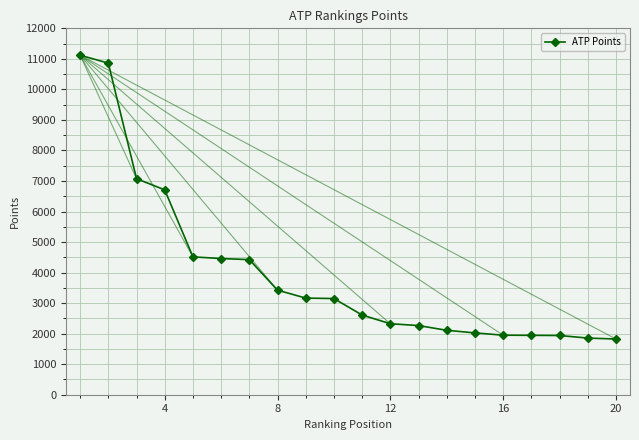

What is the smallest value displayed?

1825